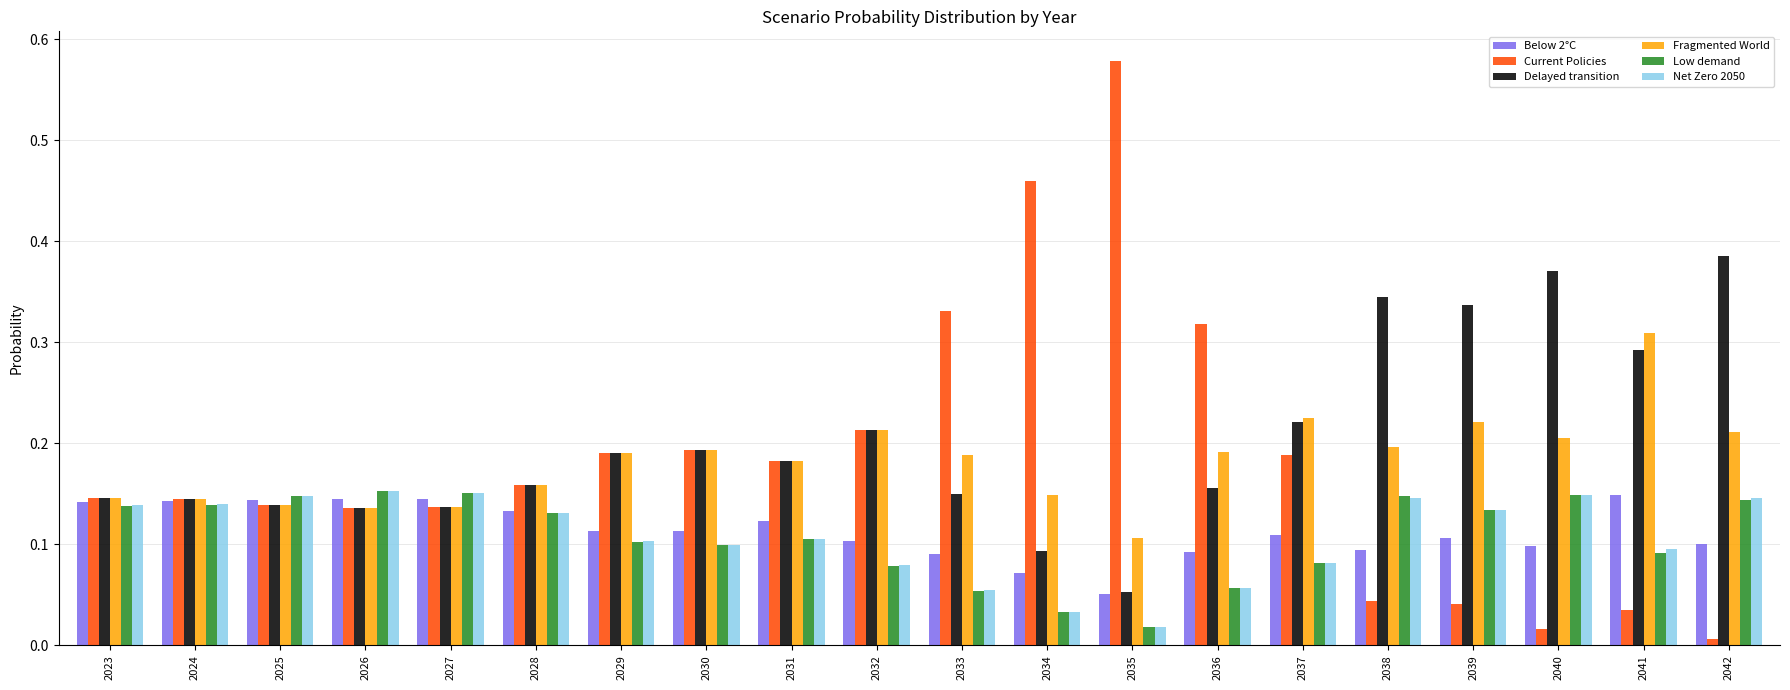

Does the chart contain stacked bars?

No